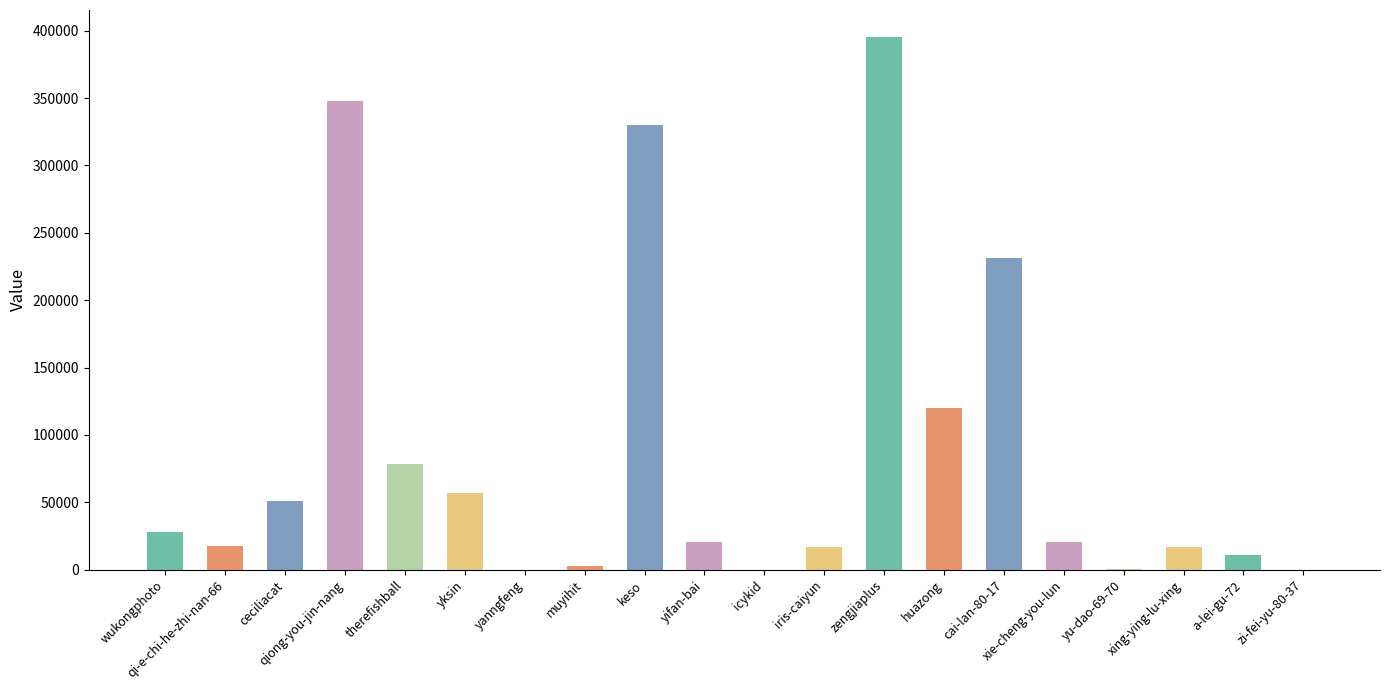

Is it true that the value at wukongphoto is 43954?

False